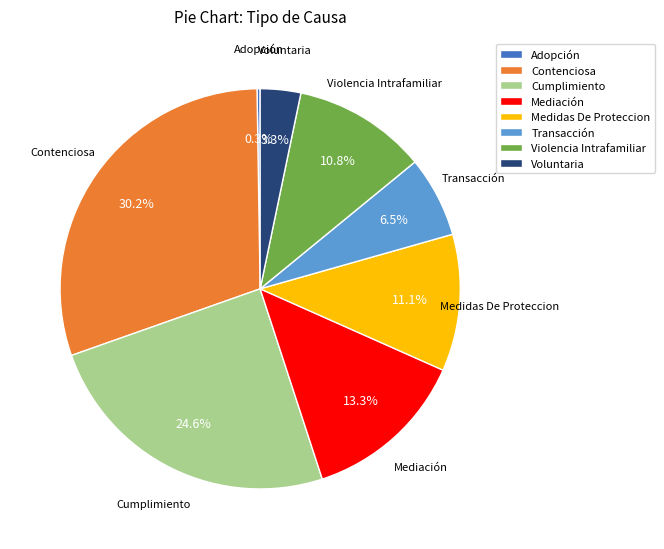

What percentage is the Violencia Intrafamiliar slice, to the nearest percent?

11%